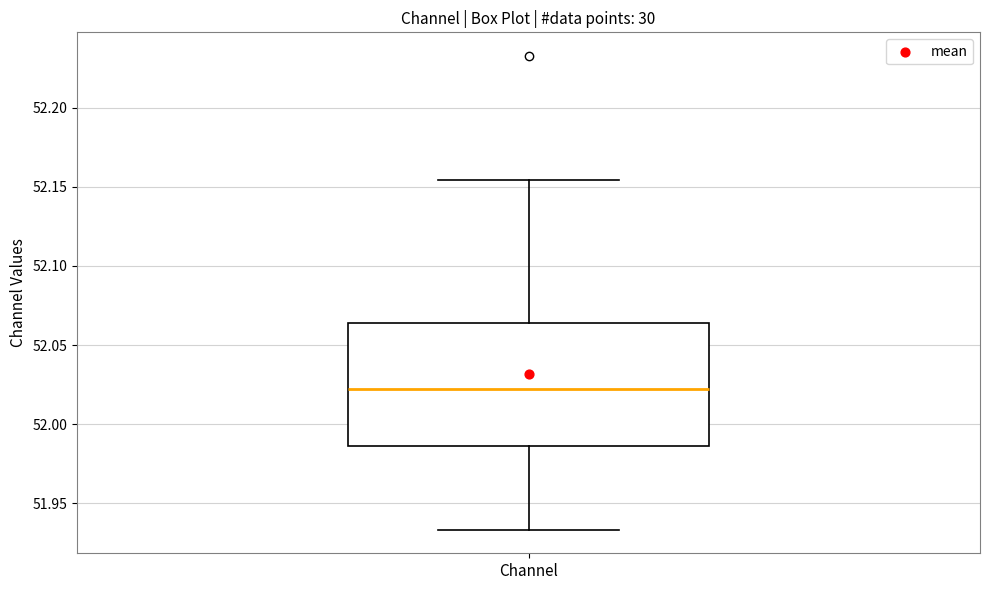

Transcribe this box plot: give where the median line is, the range the box spans, and where the two whiskers end, as read against the y-axis. The values are not printed on the chart, so give them approximately, as read against the axis.

median 52.020, box 51.985 to 52.065, whiskers 51.935 to 52.155